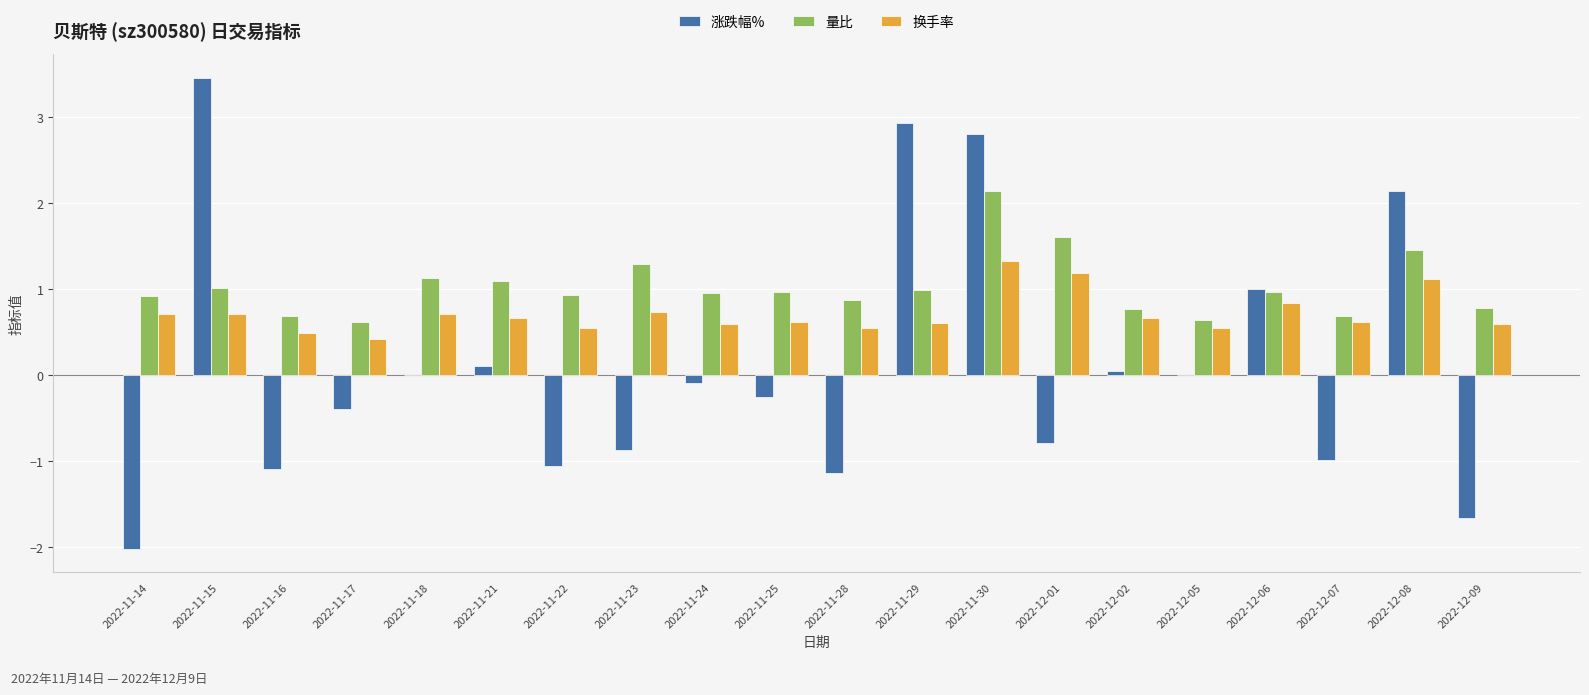

Which category has the highest value in the 换手率 series?

2022-11-30